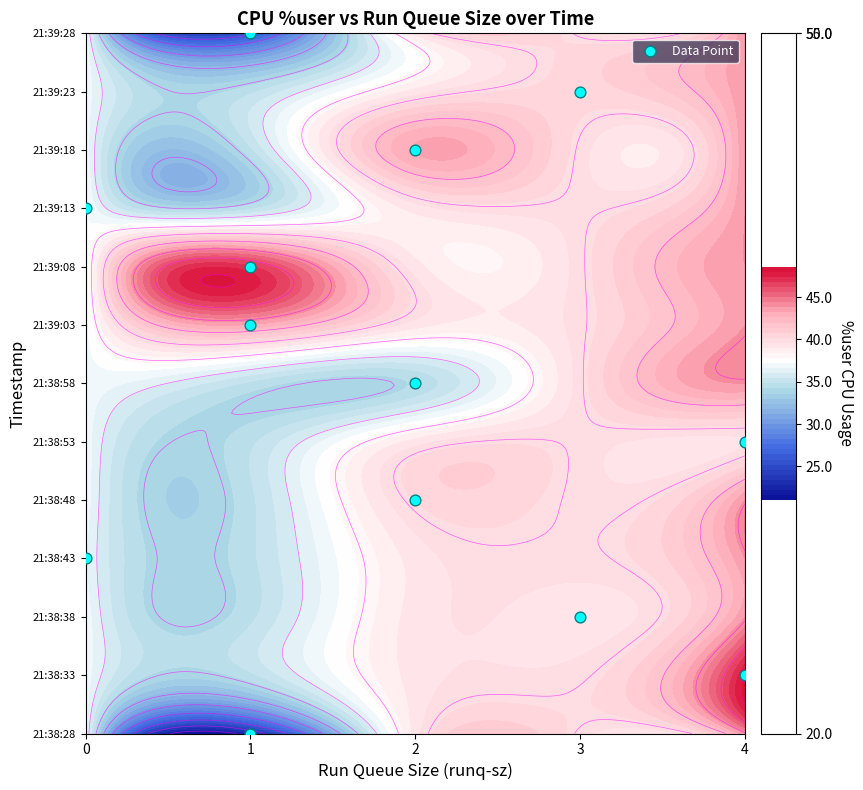

Reading left to right, transcribe all the data shown in this chart.

21:38:28: runq-sz=1.0	%user=22.9
21:38:33: runq-sz=4.0	%user=48.0
21:38:38: runq-sz=3.0	%user=39.3
21:38:43: runq-sz=0.0	%user=36.6
21:38:48: runq-sz=2.0	%user=40.2
21:38:53: runq-sz=4.0	%user=39.5
21:38:58: runq-sz=2.0	%user=34.3
21:39:03: runq-sz=1.0	%user=43.1
21:39:08: runq-sz=1.0	%user=46.9
21:39:13: runq-sz=0.0	%user=37.3
21:39:18: runq-sz=2.0	%user=43.2
21:39:23: runq-sz=3.0	%user=40.5
21:39:28: runq-sz=1.0	%user=25.8